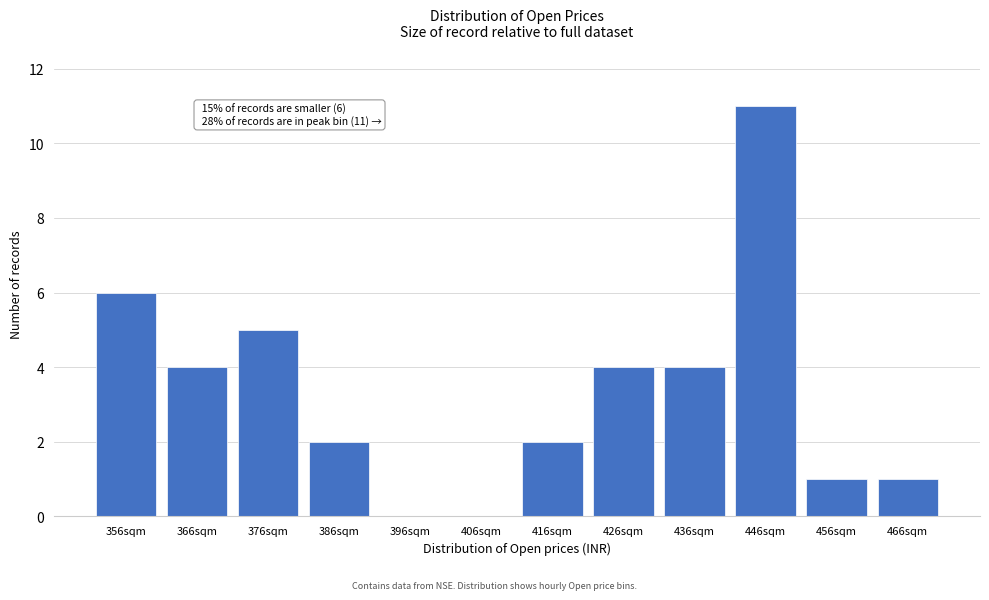

Reading left to right, extract all data points from this chart.

356sqm=6	366sqm=4	376sqm=5	386sqm=2	396sqm=0	406sqm=0	416sqm=2	426sqm=4	436sqm=4	446sqm=11	456sqm=1	466sqm=1